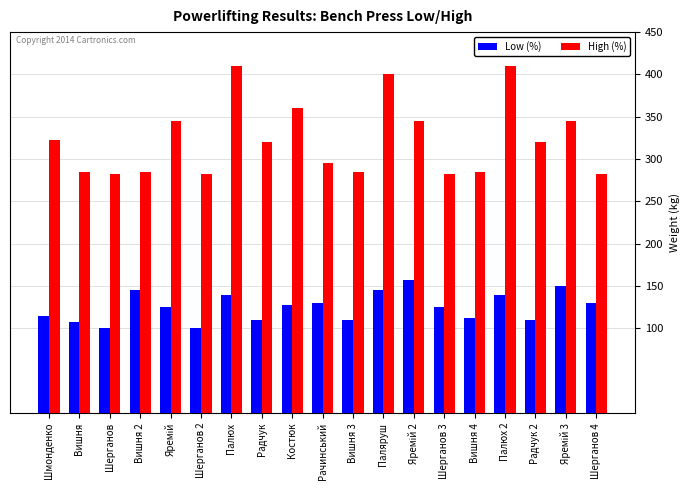

List the series in order of their overall mean, lowest first.

Low (%), High (%)